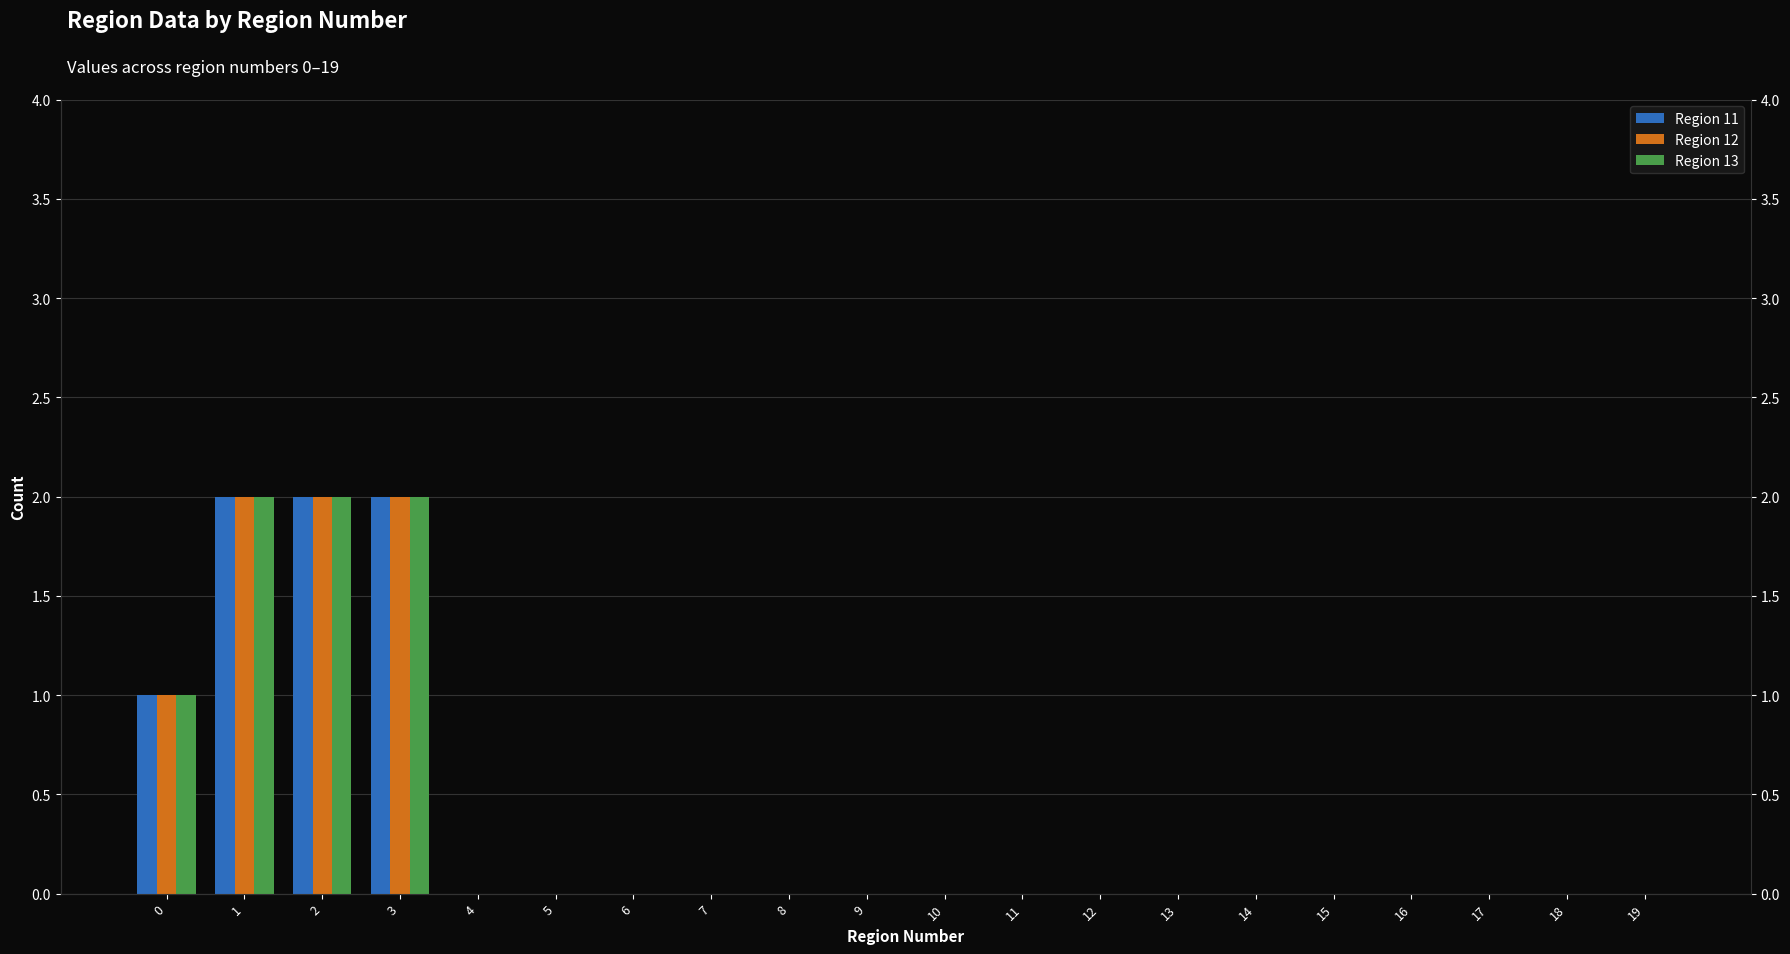

What is the sum of the Region 13 values at 5 and 2?

2